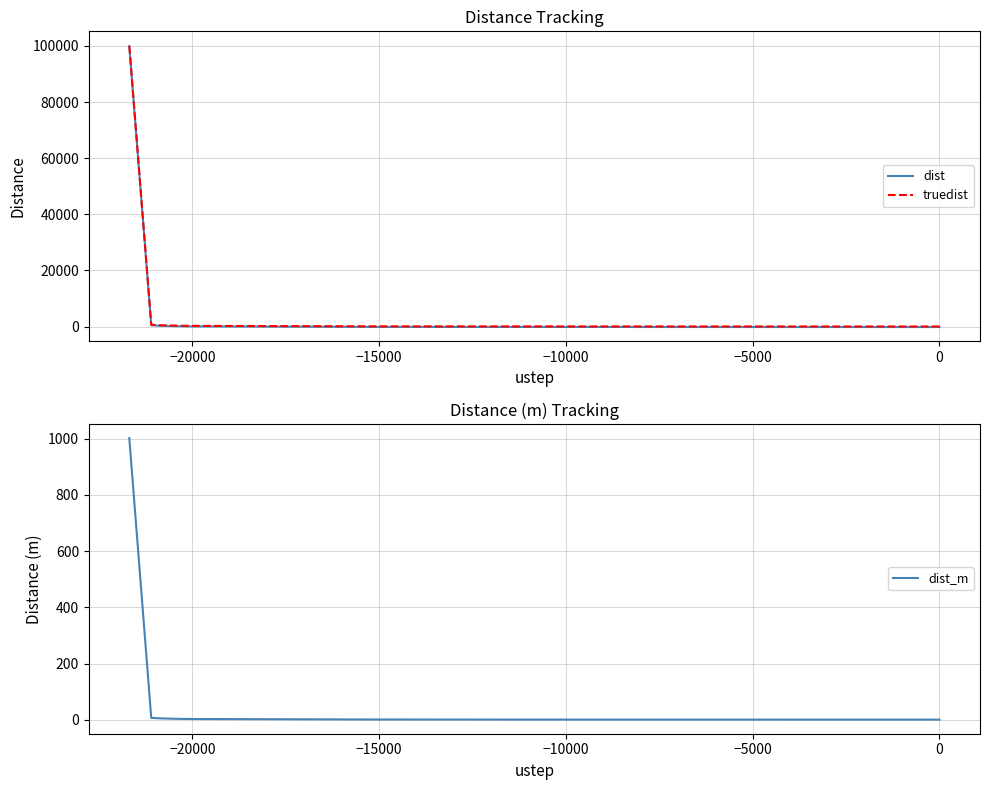

Which series has the largest range (max minus min)?

dist